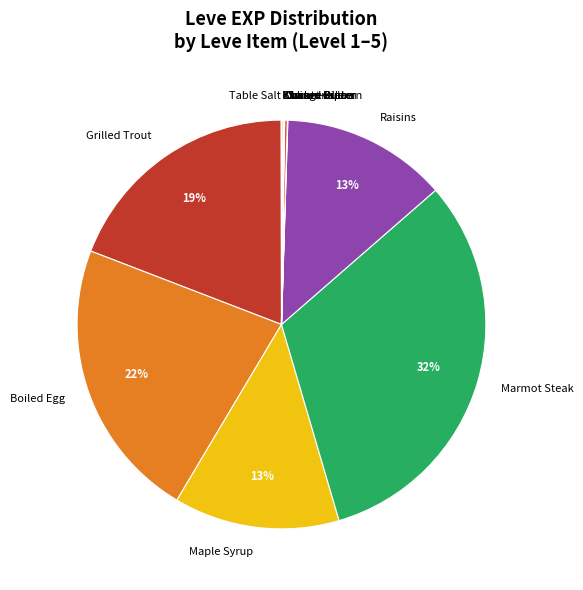

Which has a higher value, Grilled Trout or Maple Syrup?

Grilled Trout